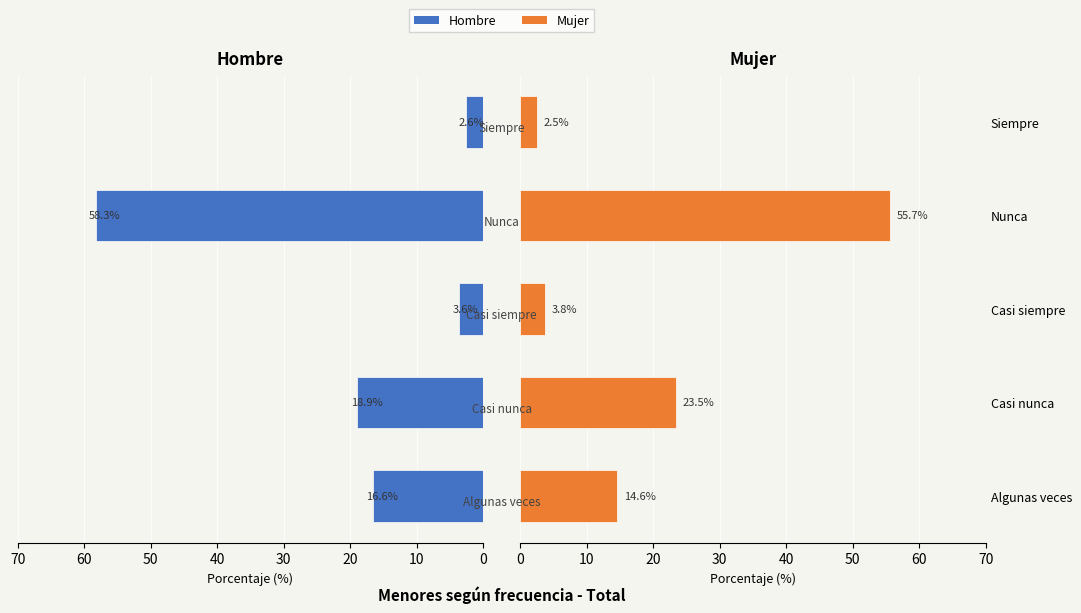

How many data points does each series have?

5